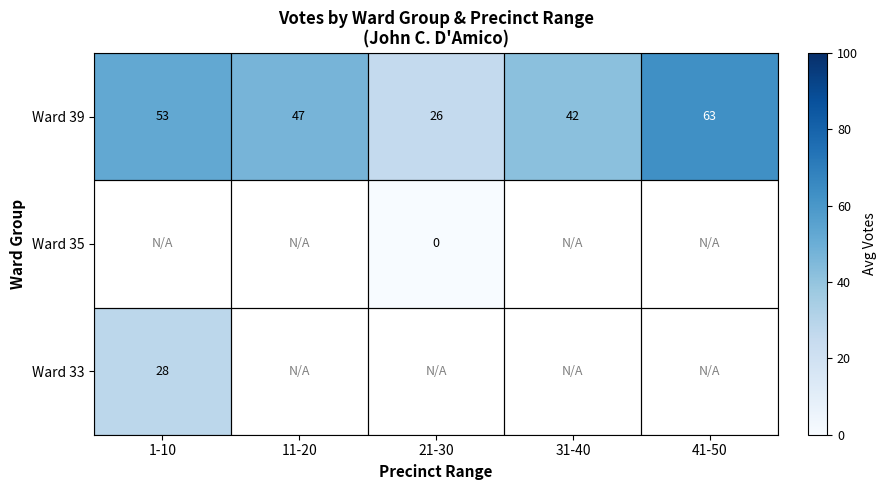

Rank the categories by Ward 39 value from lowest to highest.

21-30, 31-40, 11-20, 1-10, 41-50